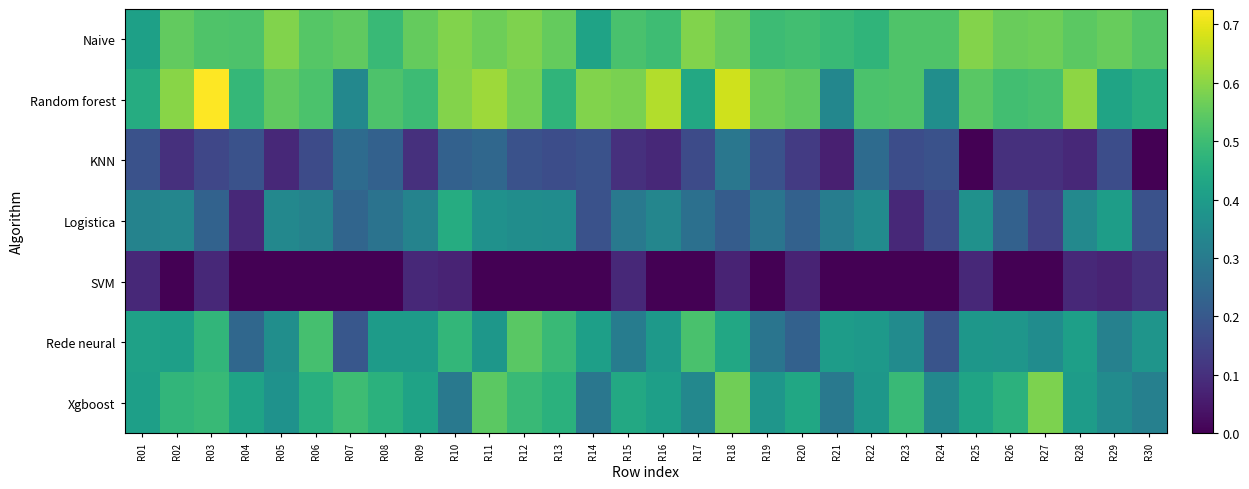

At R13, list the series in order from largest to smallest.

Naive, Rede neural, Random forest, Xgboost, Logistica, KNN, SVM